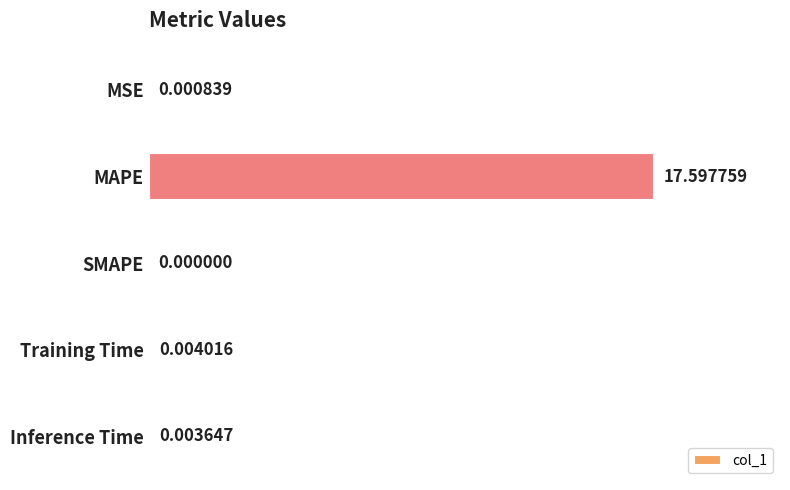

At which label is the value closest to 8?

Training Time